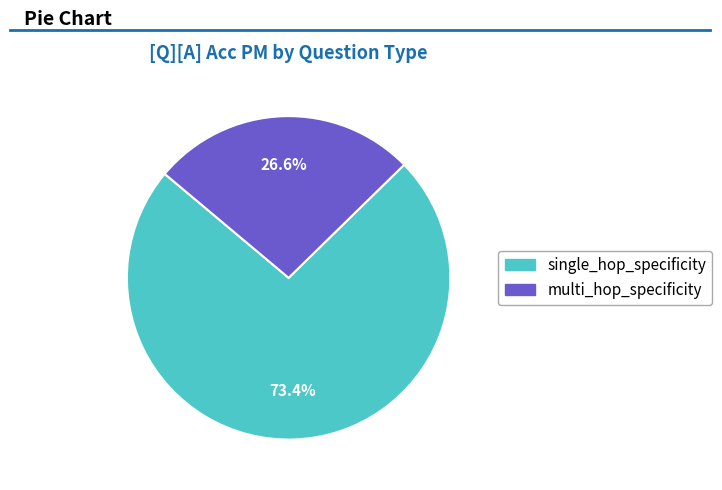

What is the smallest slice in the pie chart?

multi_hop_specificity